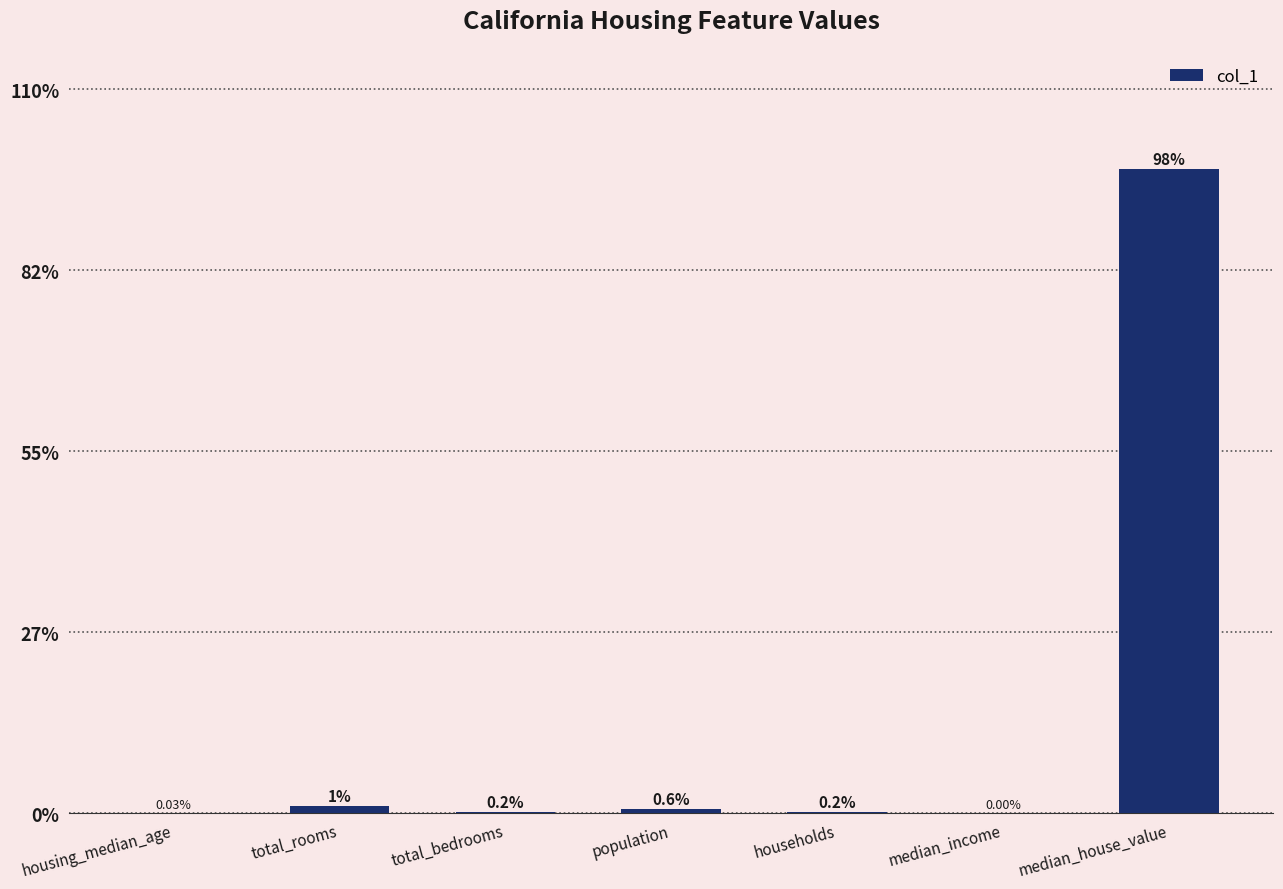

Between housing_median_age and total_bedrooms, which is larger?

total_bedrooms